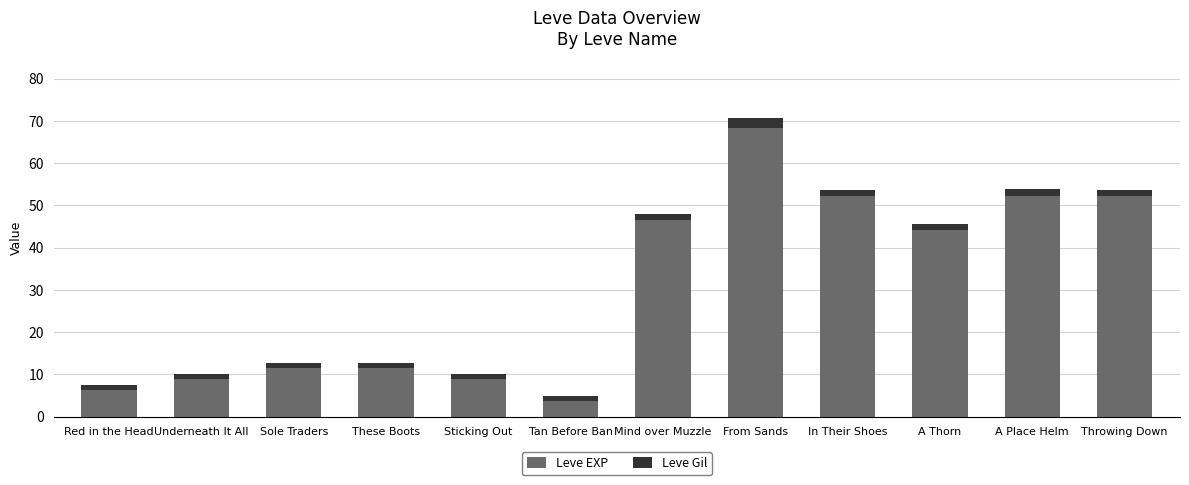

Is it true that Leve EXP equals 82.7 at Mind over Muzzle?

False